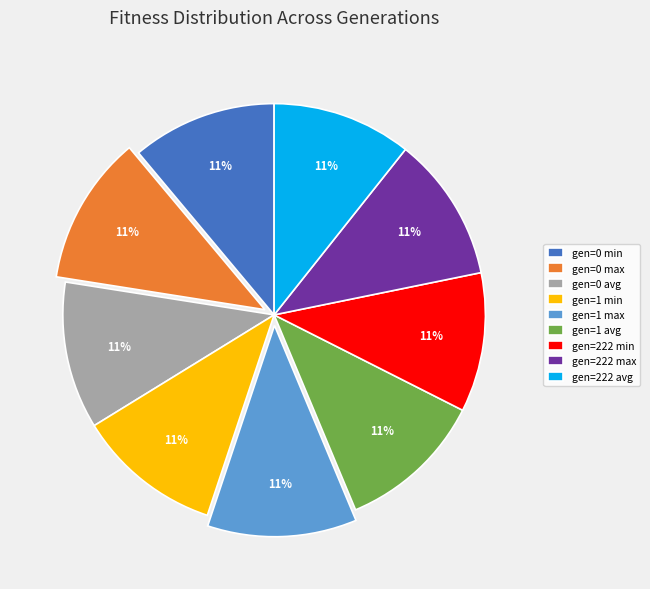

To the nearest percent, what is the average slice percentage?

11%